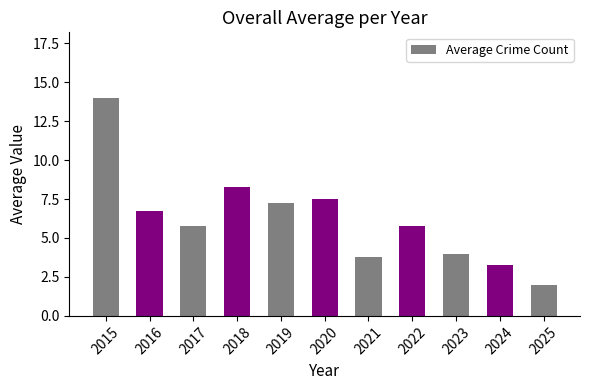

How many series are shown in this chart?

1